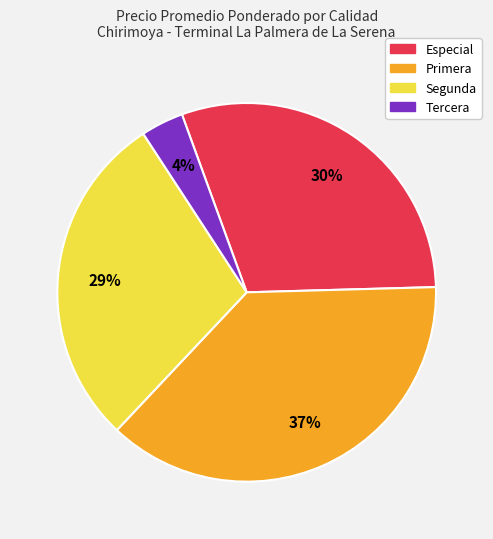

To the nearest percent, what percentage of the pie is Primera?

37%